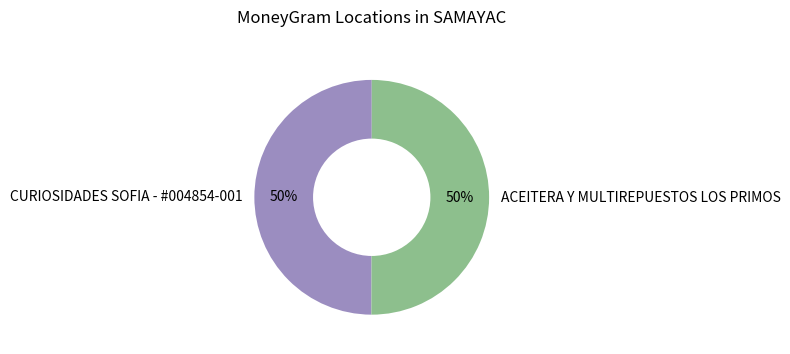

What percentage is the ACEITERA Y MULTIREPUESTOS LOS PRIMOS slice, to the nearest percent?

50%